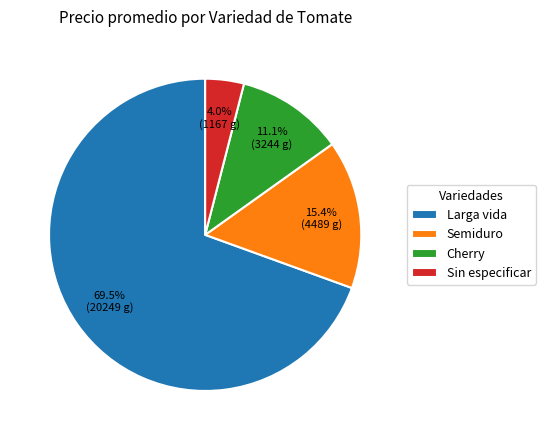

What is the total percentage of Sin especificar and Cherry?

15.1%